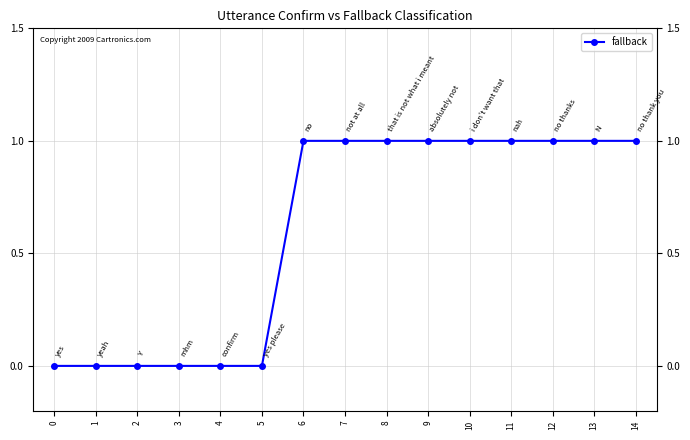

How many values are below 1?

6